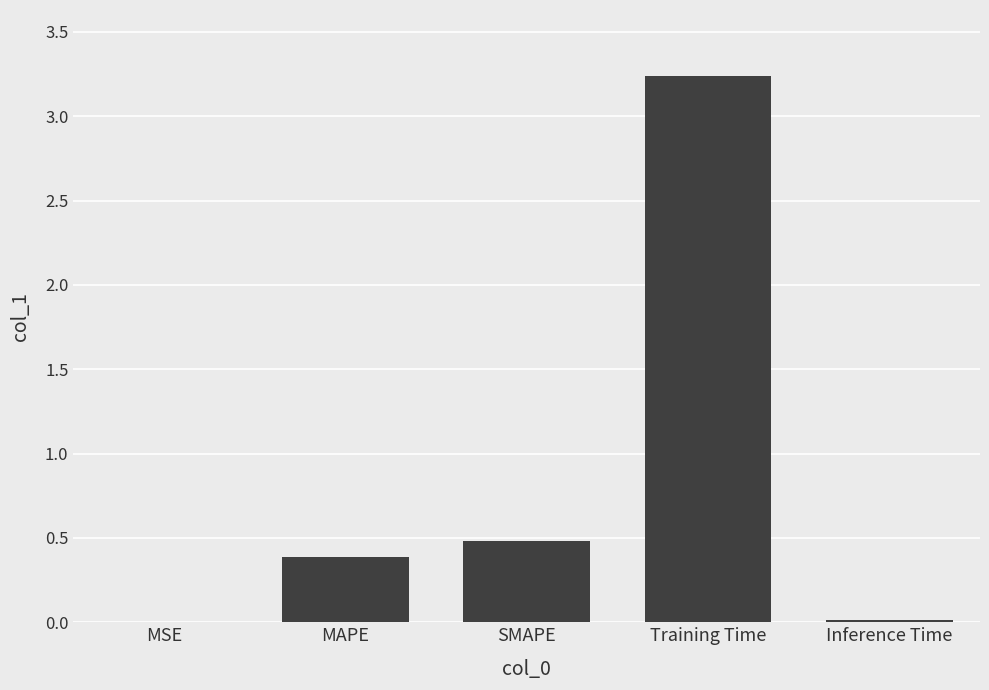

Is it true that the value at MSE is 0.0?

True